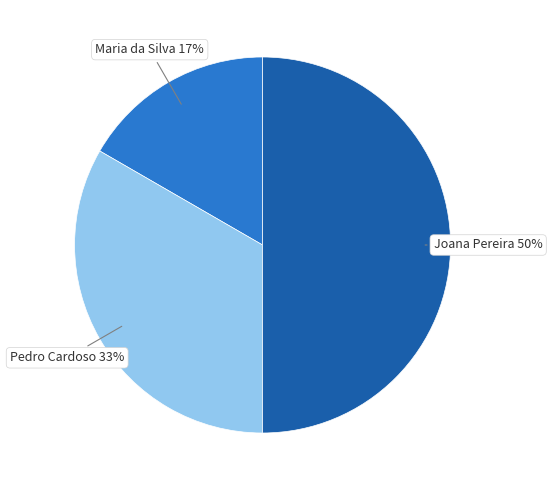

Is Maria da Silva the majority of the pie?

No